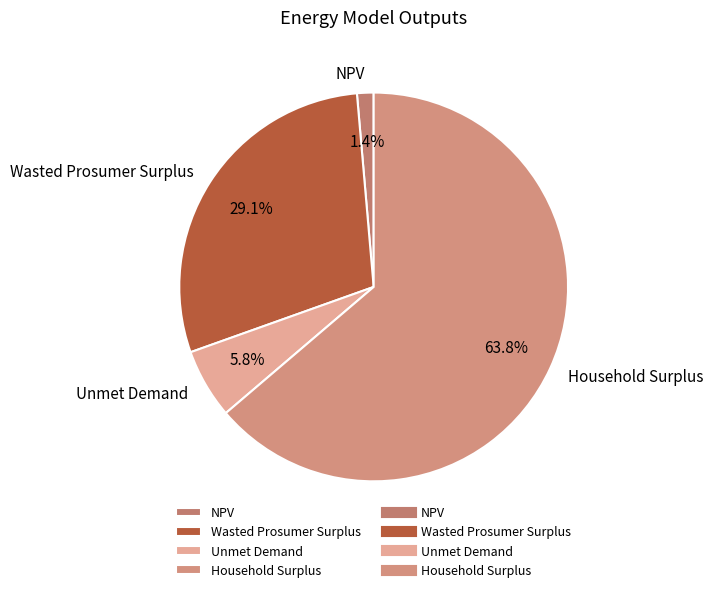

True or false: Unmet Demand accounts for 6% of the total.

True